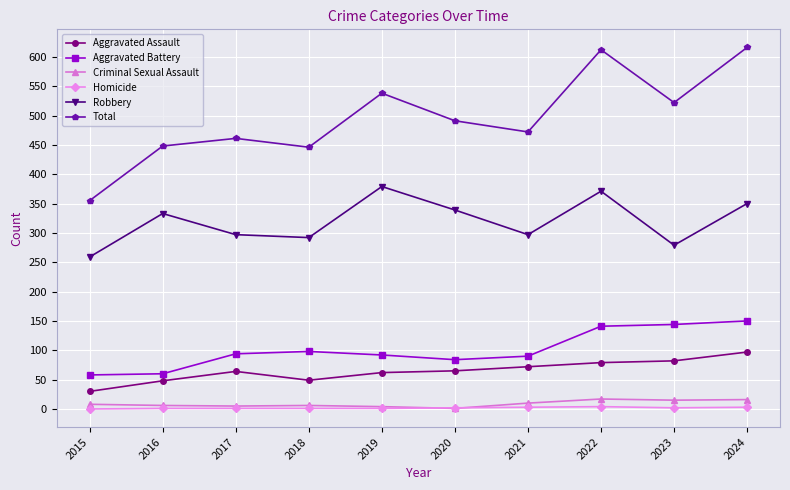

How many values in the Aggravated Assault series are below 65?

5